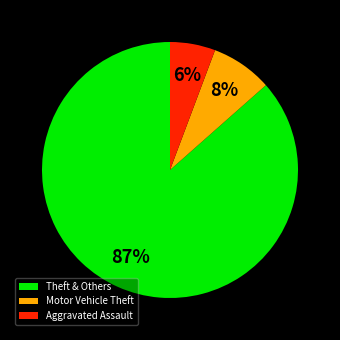

True or false: Motor Vehicle Theft accounts for 20% of the total.

False